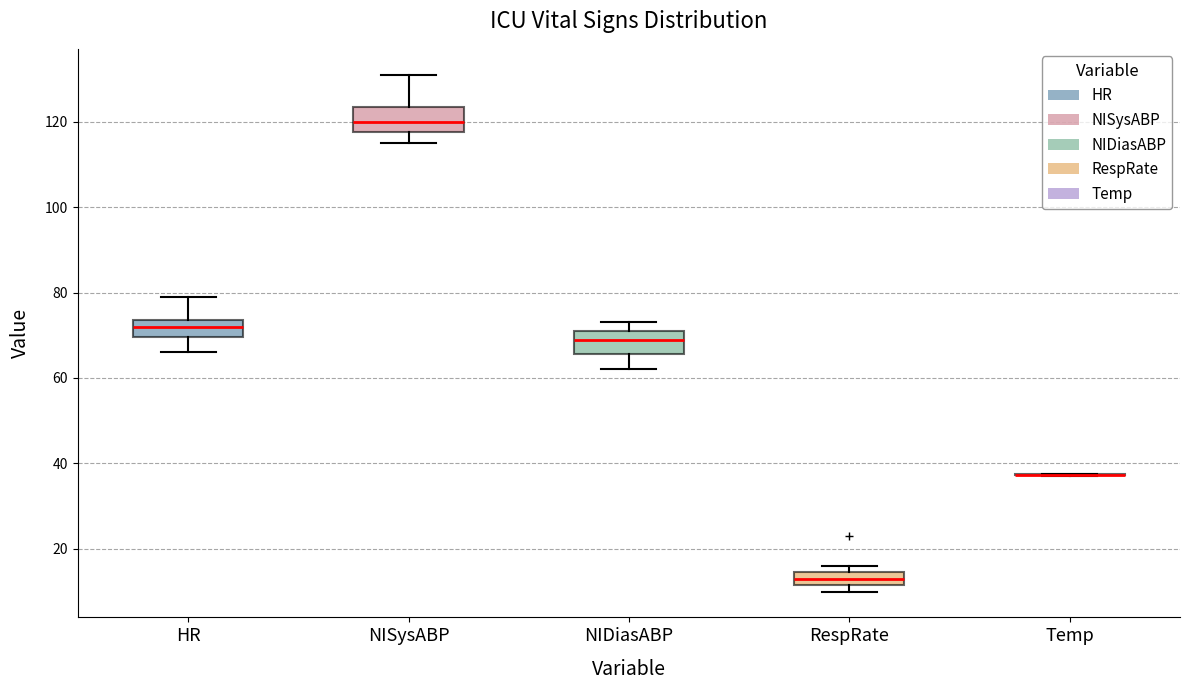

Where does the lower whisker of the box for HR end on the y-axis? The values are not printed on the chart, so give them approximately, as read against the axis.

66